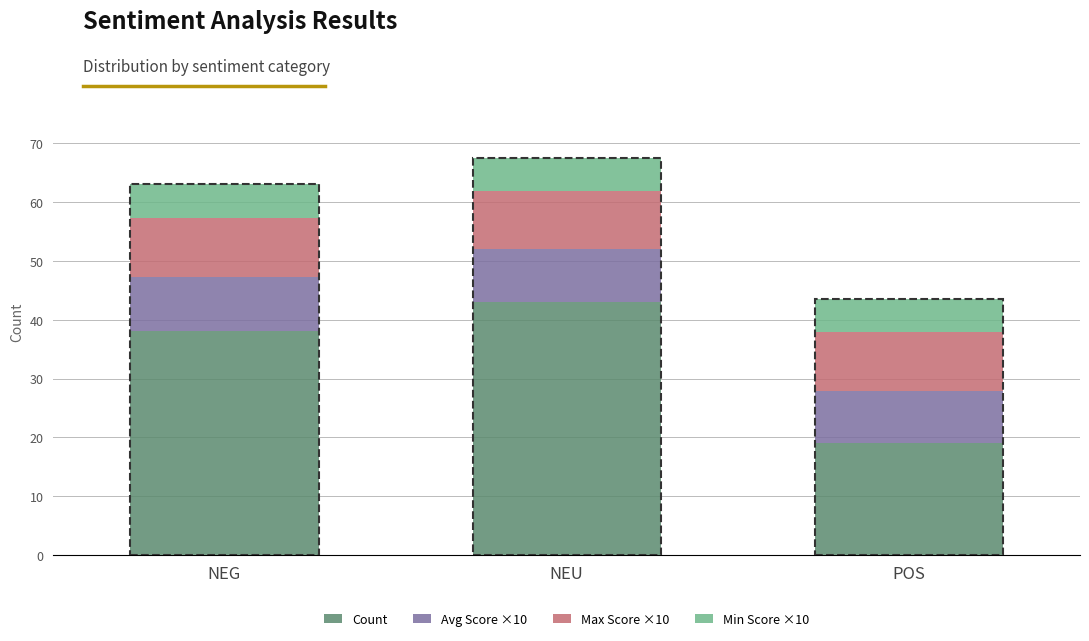

What is the sum of the Count values at POS and NEU?

62.0